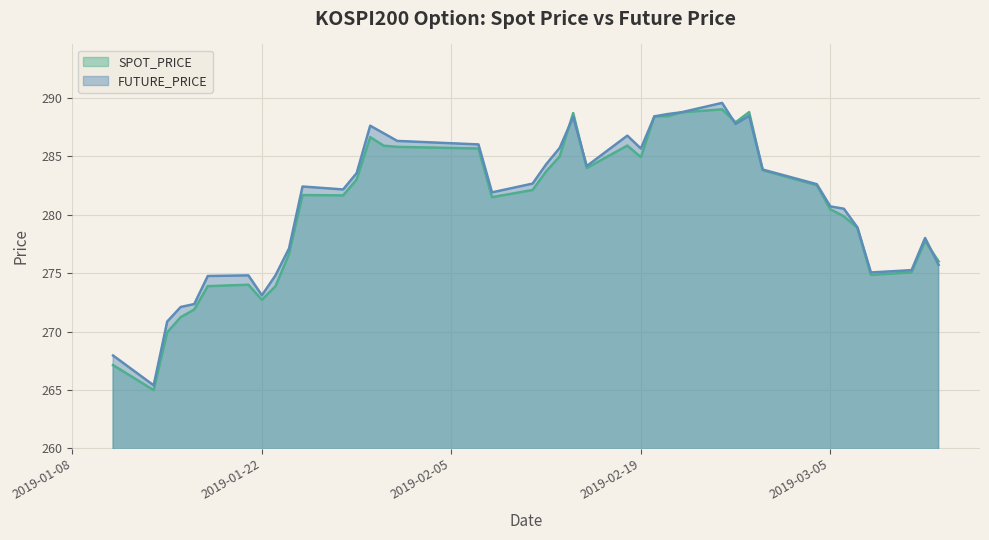

How many data points in SPOT_PRICE are above 282?

20